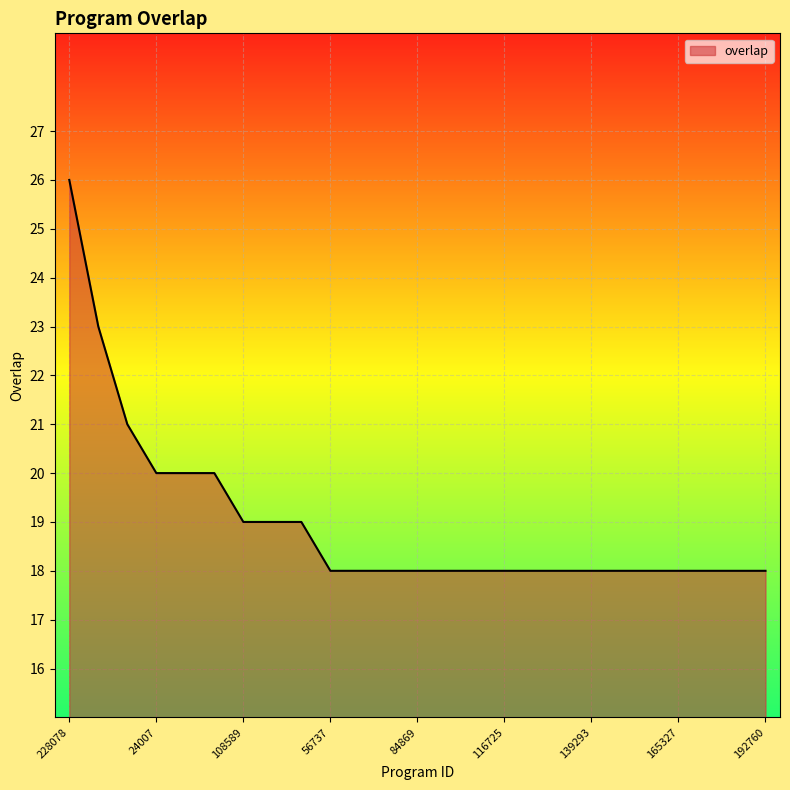

What is the maximum value shown in the chart?

26